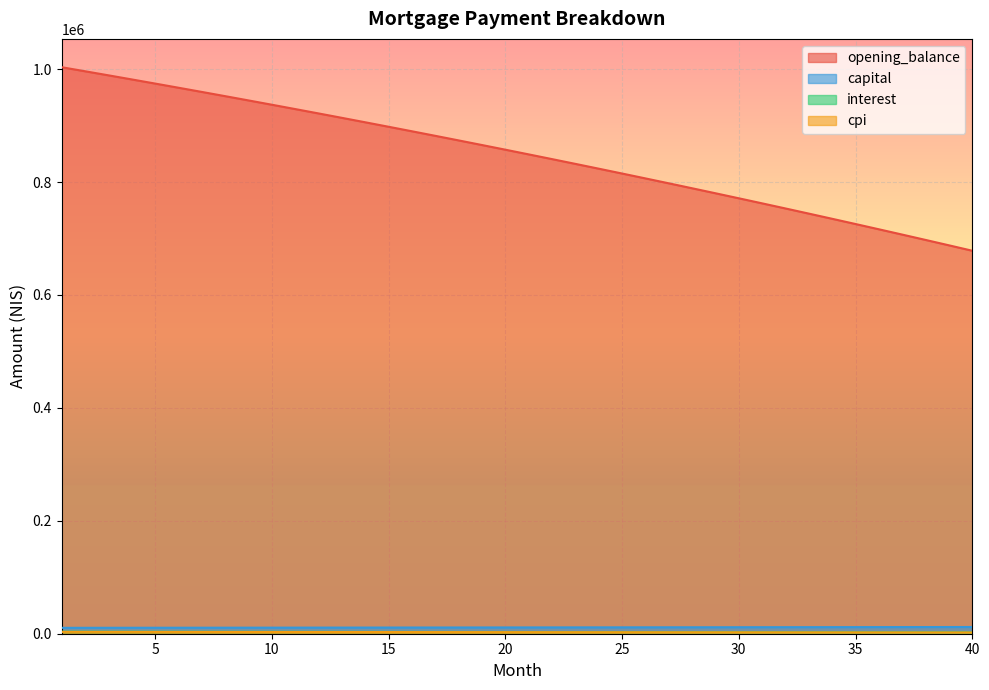

True or false: cpi has more than 1 points higher than both neighbors.

False